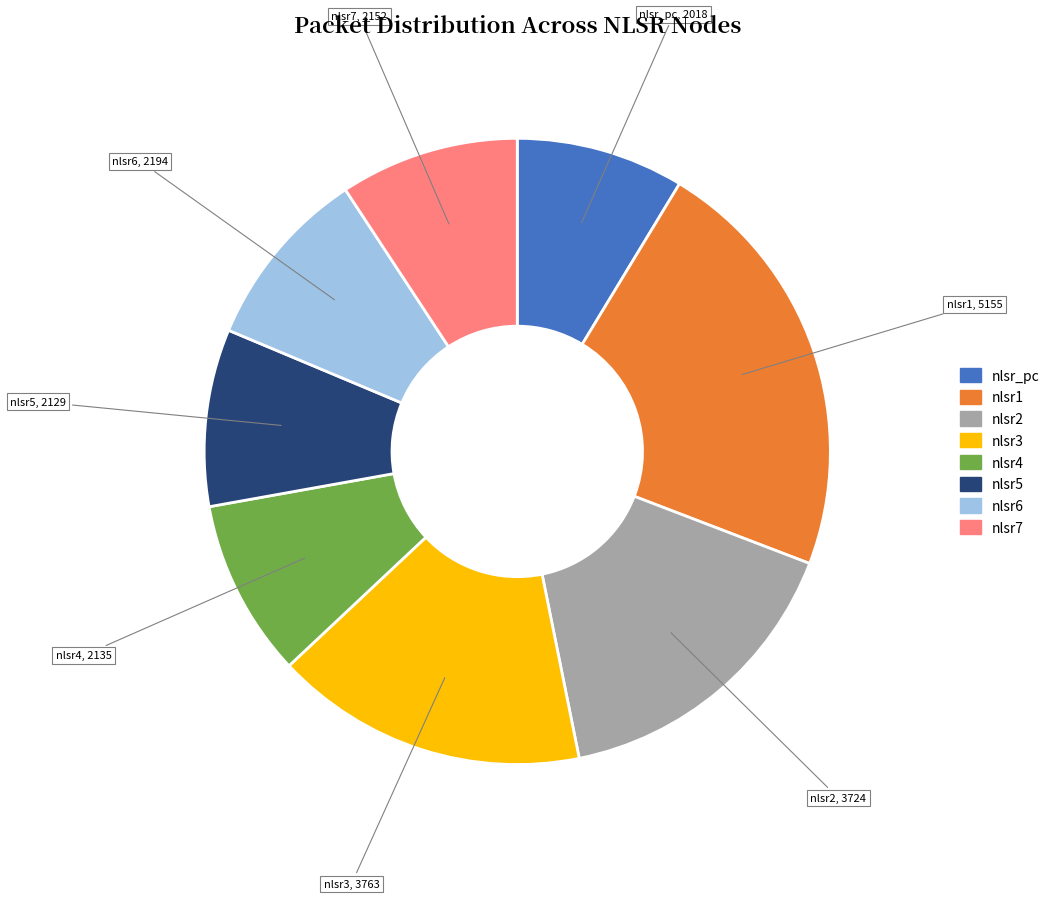

Is the sum of nlsr1 and nlsr6 greater than half?

No